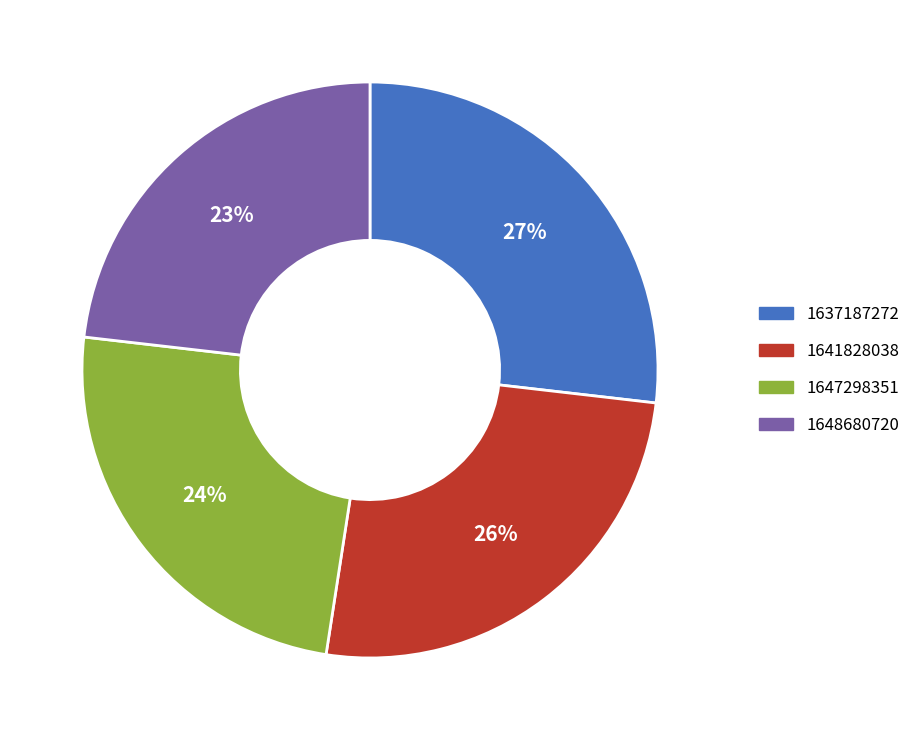

What is the ratio of the value at 1641828038 to the value at 1648680720?

1.1